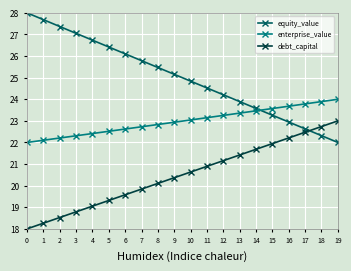

At how many categories does at least one series exceed 27?

4